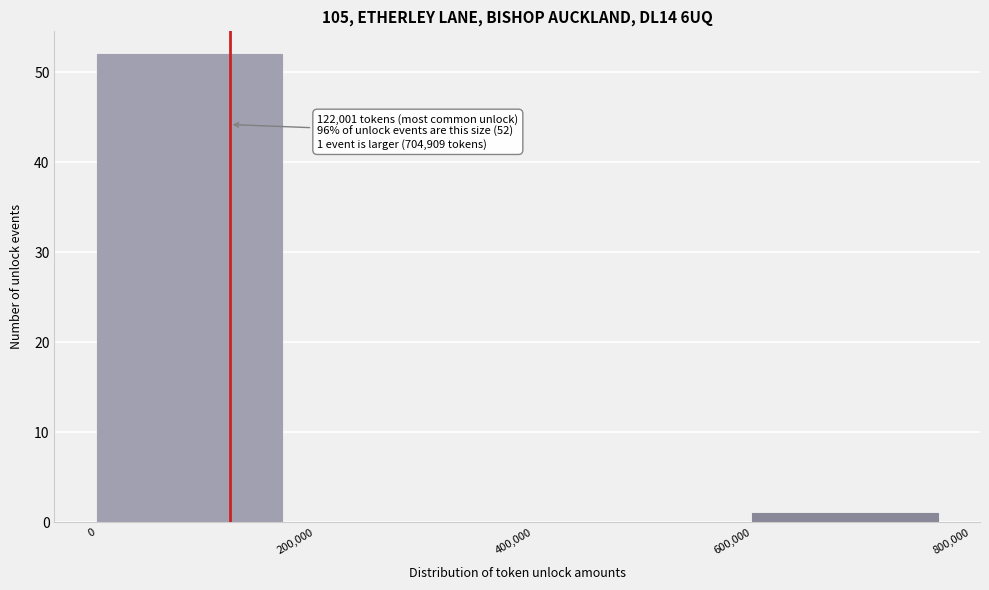

Over which range of the x-axis is the bar tallest?

0 to 200,000